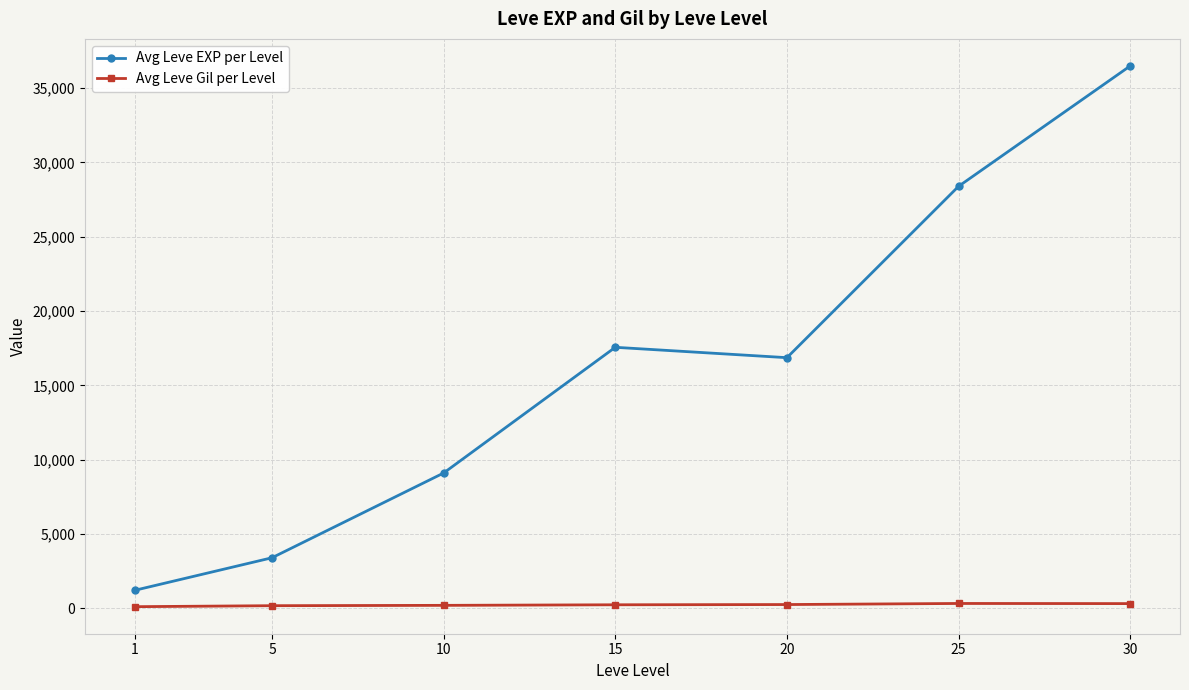

What is the sum of all Avg Leve EXP per Level values?

113039.2